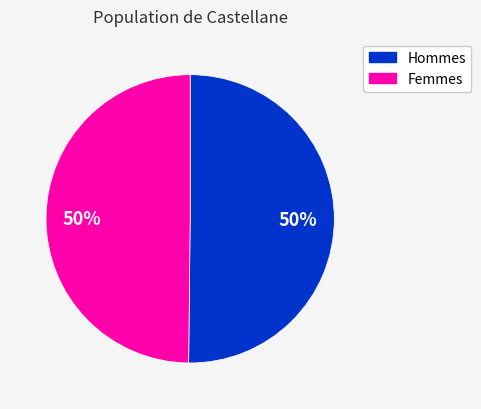

True or false: Femmes accounts for 50% of the total.

True